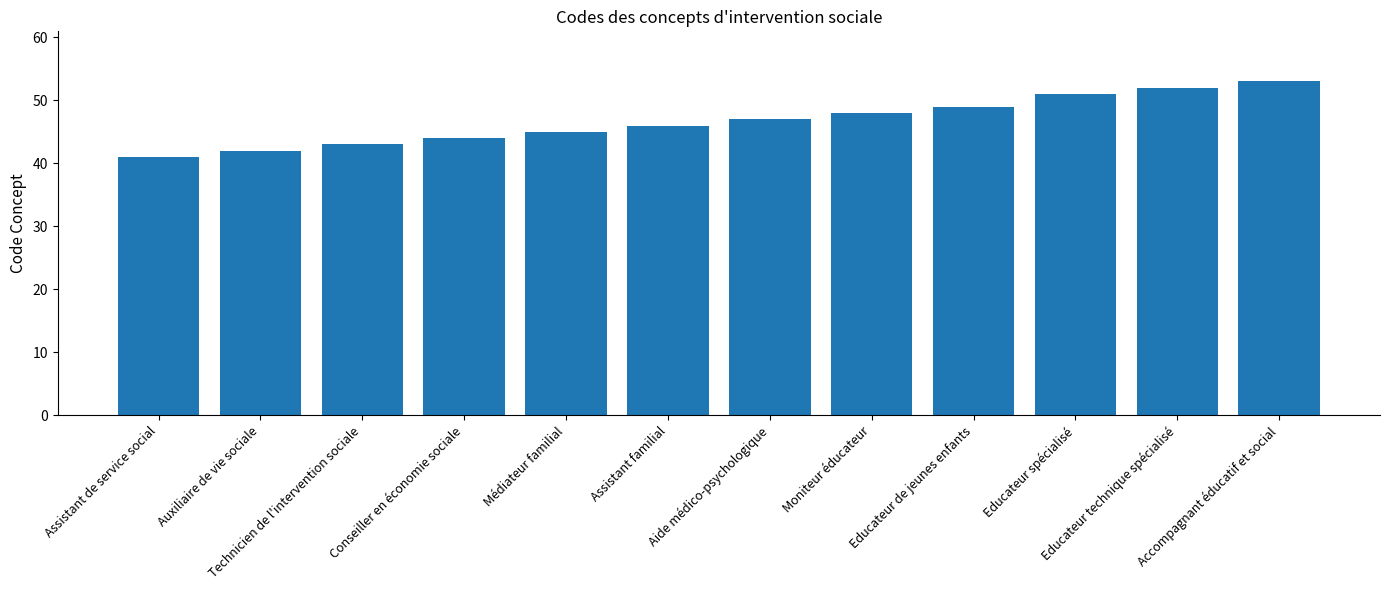

Reading right to left, transcribe all the data shown in this chart.

53	52	51	49	48	47	46	45	44	43	42	41